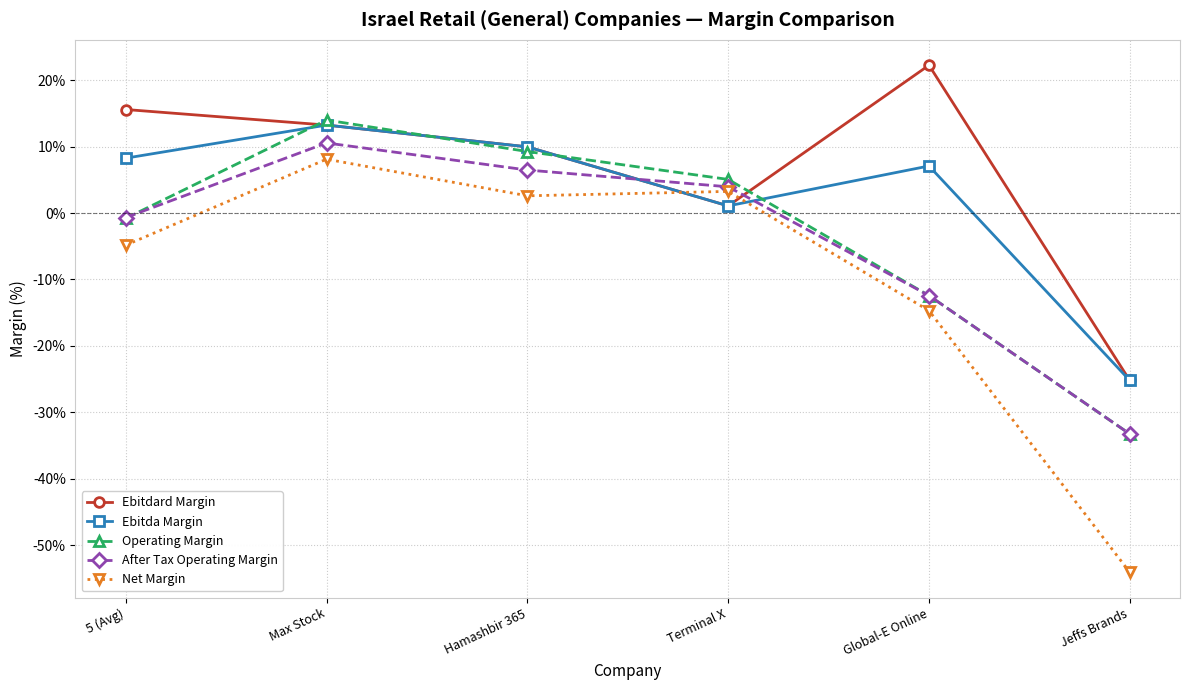

At how many categories does at least one series exceed 0?

5